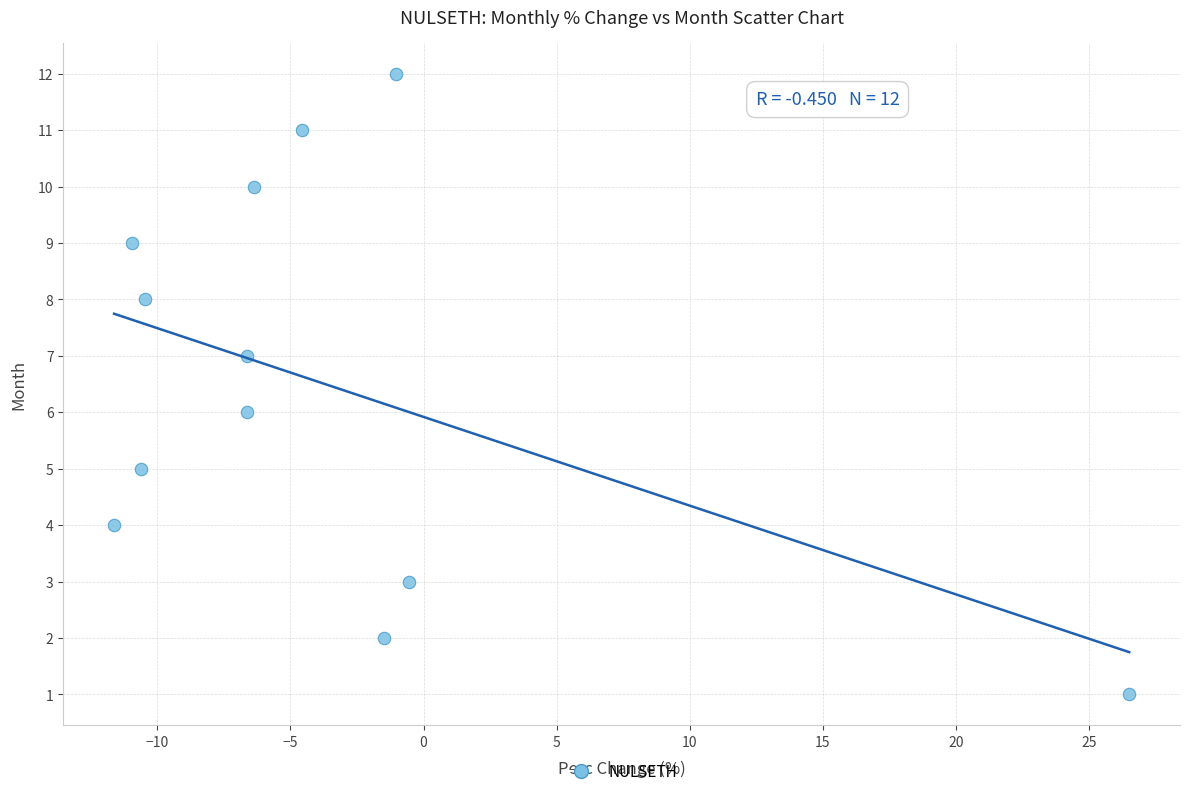

What is the range of Y values (max minus min)?

11